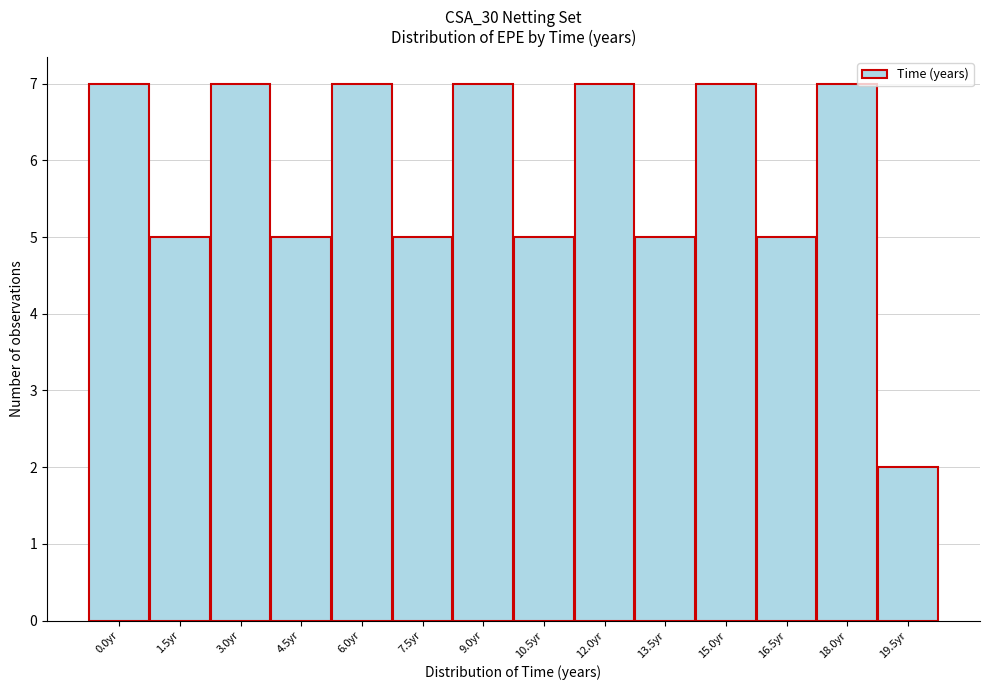

Reading left to right, list all the values displayed in this chart.

7	5	7	5	7	5	7	5	7	5	7	5	7	2